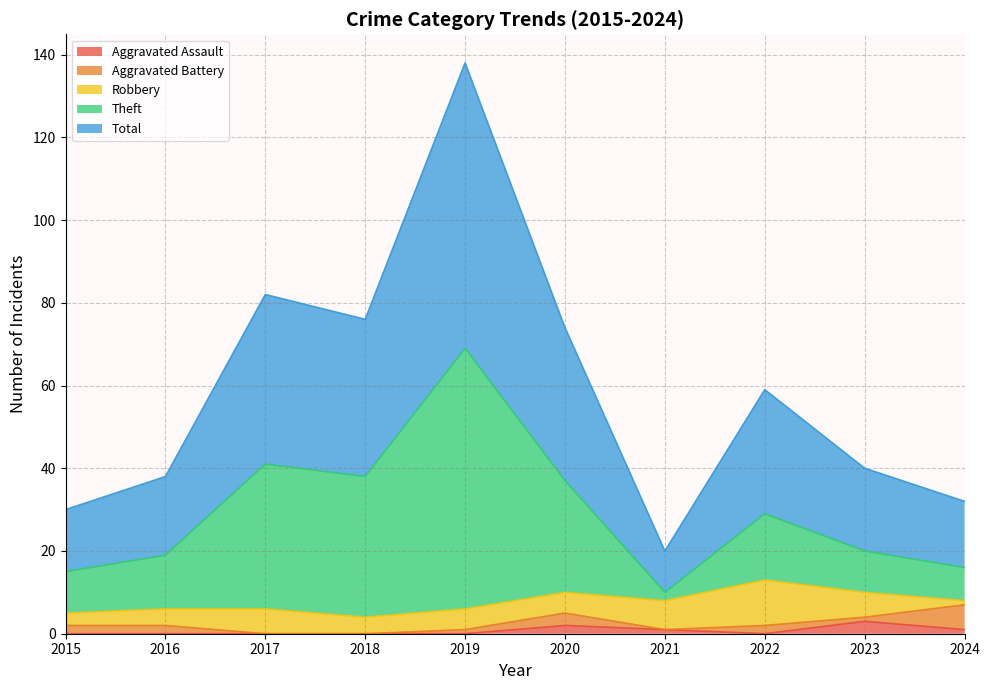

True or false: Total and Aggravated Assault cross at least once.

False